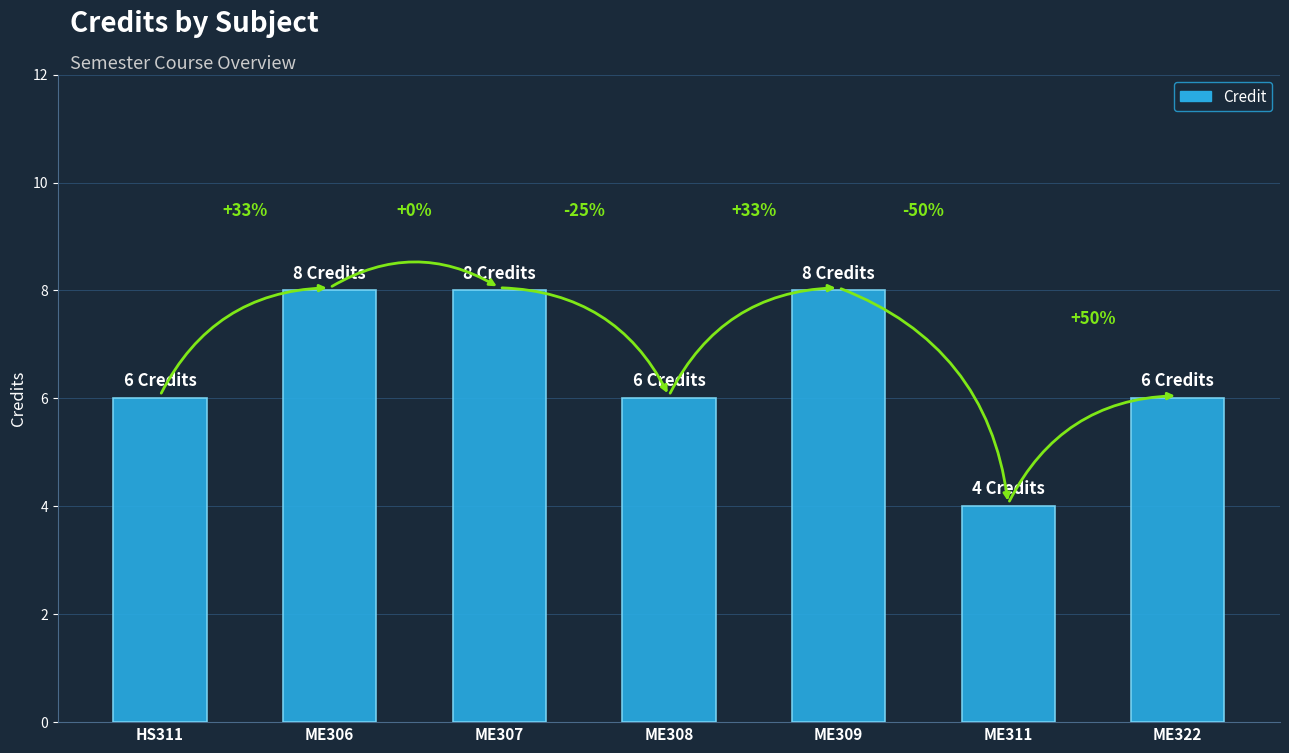

Rank the categories by value from lowest to highest.

ME311, HS311, ME308, ME322, ME306, ME307, ME309